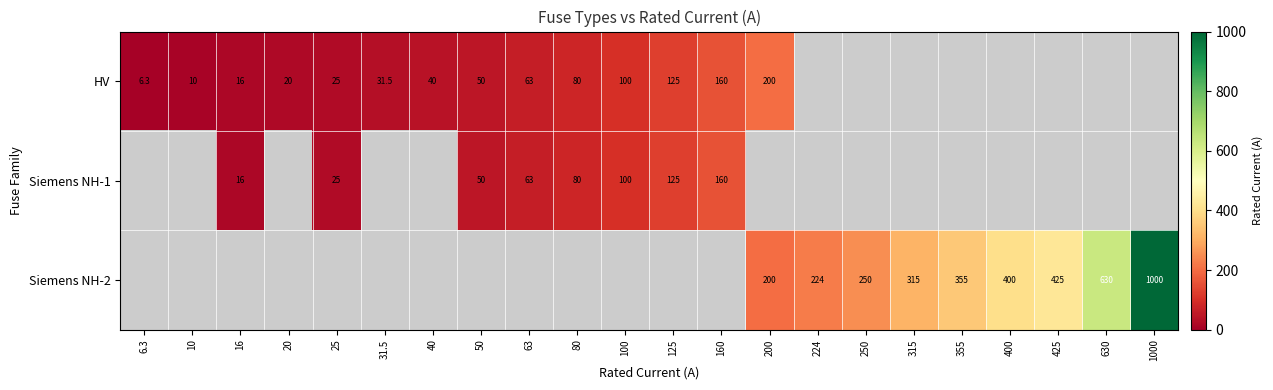

Is it true that Siemens NH-2 equals 400.0 at 400?

True